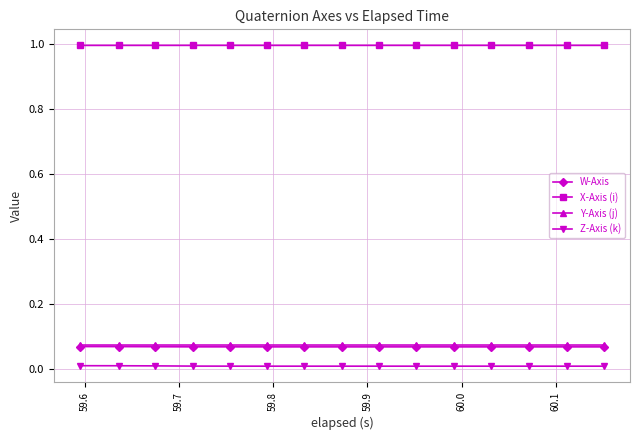

Which series has the largest total across all categories?

X-Axis (i)